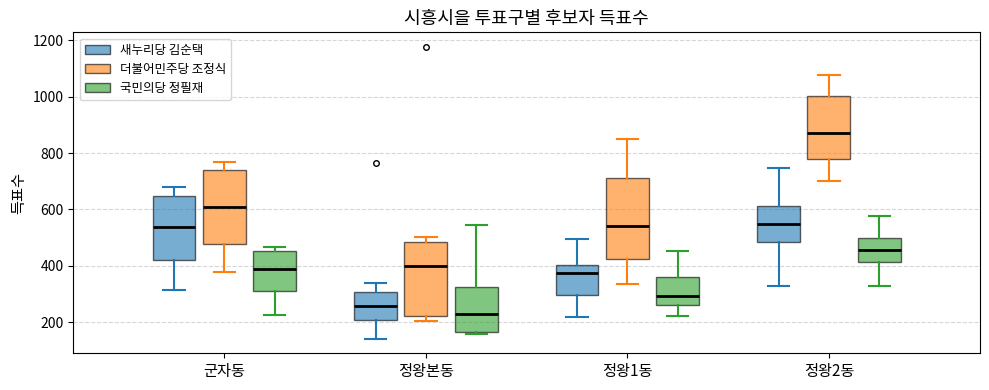

Reading left to right, read every box against the y-axis: the position of its median line, the range the box covers, and the ends of its whiskers. The values are not printed on the chart, so give them approximately, as read against the axis.

군자동 (새누리당 김순택): median 540, box 420 to 640, whiskers 320 to 680
군자동 (더불어민주당 조정식): median 600, box 480 to 740, whiskers 380 to 760
군자동 (국민의당 정필재): median 380, box 320 to 460, whiskers 220 to 460 (just above the box's upper edge)
정왕본동 (새누리당 김순택): median 260, box 200 to 300, whiskers 140 to 340
정왕본동 (더불어민주당 조정식): median 400, box 220 to 480, whiskers 200 to 500
정왕본동 (국민의당 정필재): median 220, box 160 to 320, whiskers 160 (just below the box's lower edge) to 540
정왕1동 (새누리당 김순택): median 380, box 300 to 400, whiskers 220 to 500
정왕1동 (더불어민주당 조정식): median 540, box 420 to 720, whiskers 340 to 860
정왕1동 (국민의당 정필재): median 300, box 260 to 360, whiskers 220 to 460
정왕2동 (새누리당 김순택): median 540, box 480 to 620, whiskers 320 to 740
정왕2동 (더불어민주당 조정식): median 880, box 780 to 1000, whiskers 700 to 1080
정왕2동 (국민의당 정필재): median 460, box 420 to 500, whiskers 320 to 580